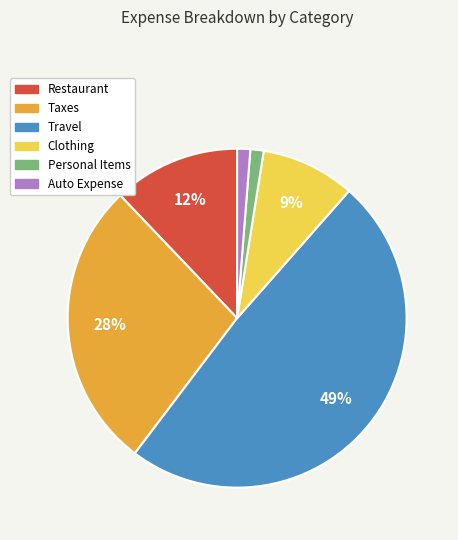

What is the ratio of the value at Personal Items to the value at Auto Expense?

1.0